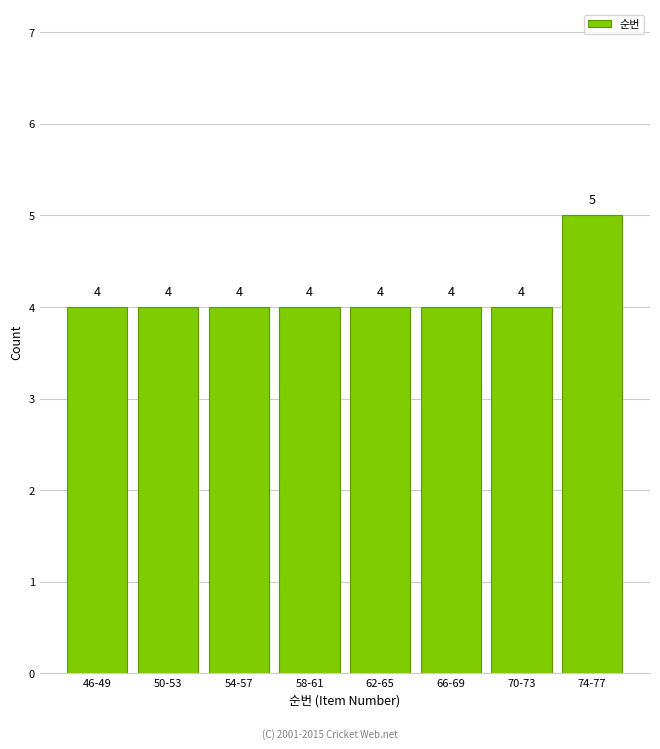

Reading left to right, list all the values displayed in this chart.

46-49=4	50-53=4	54-57=4	58-61=4	62-65=4	66-69=4	70-73=4	74-77=5